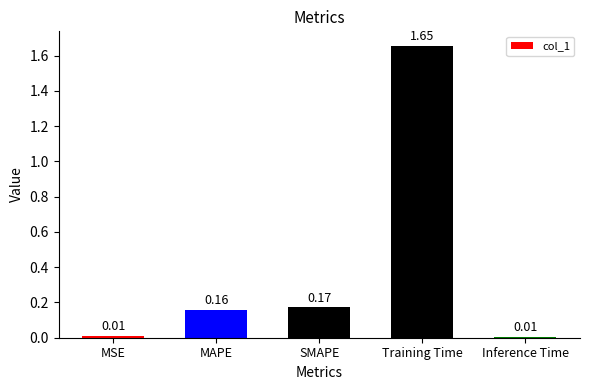

Is it true that the value at MAPE is 0.0?

False